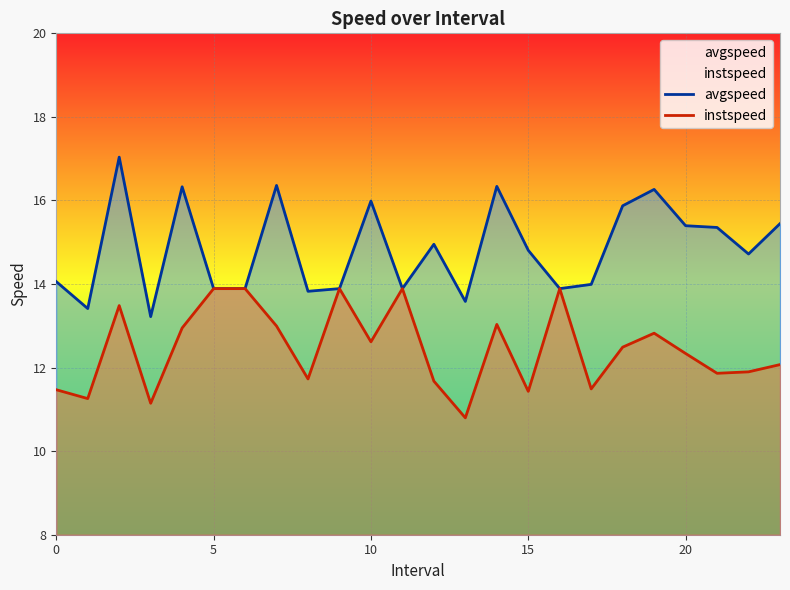

Which series has the largest total across all categories?

avgspeed